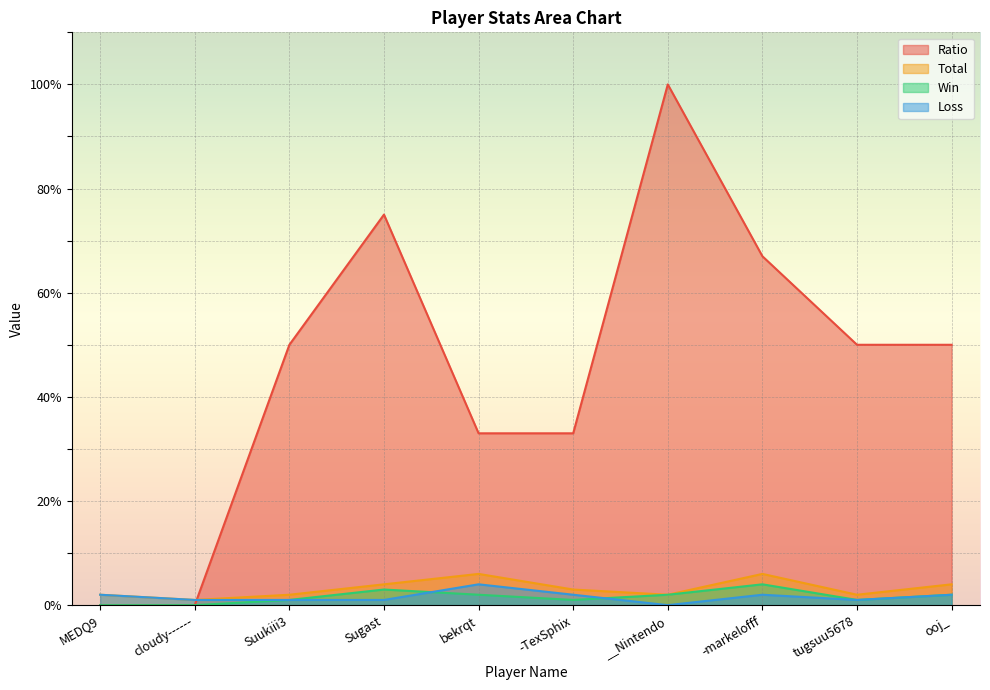

True or false: Win and Ratio intersect in this chart.

False